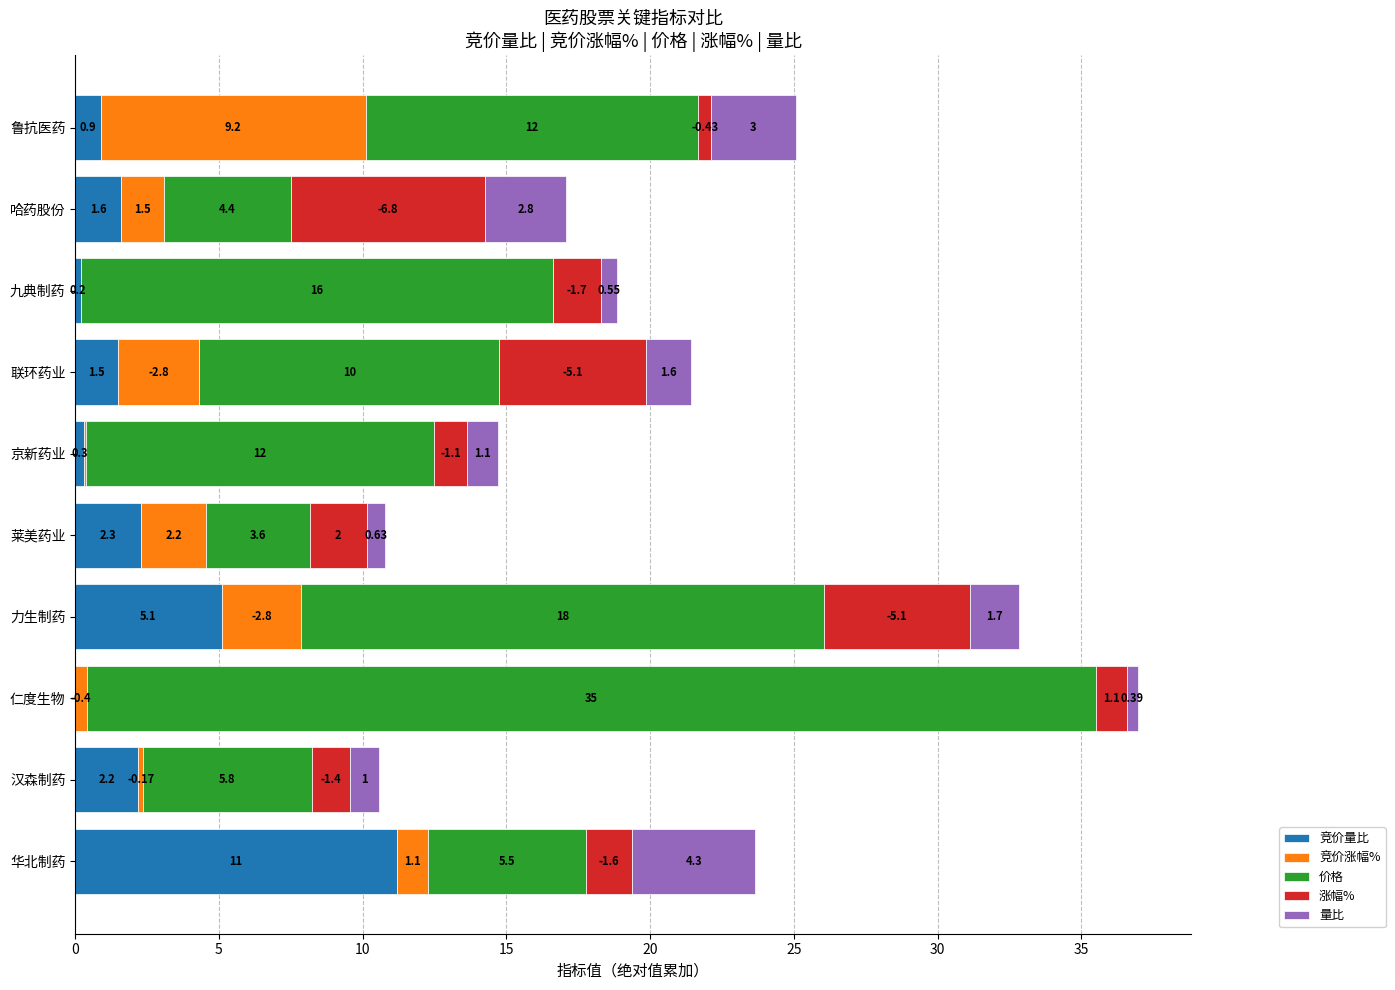

At which category is the sum across all series the highest?

仁度生物